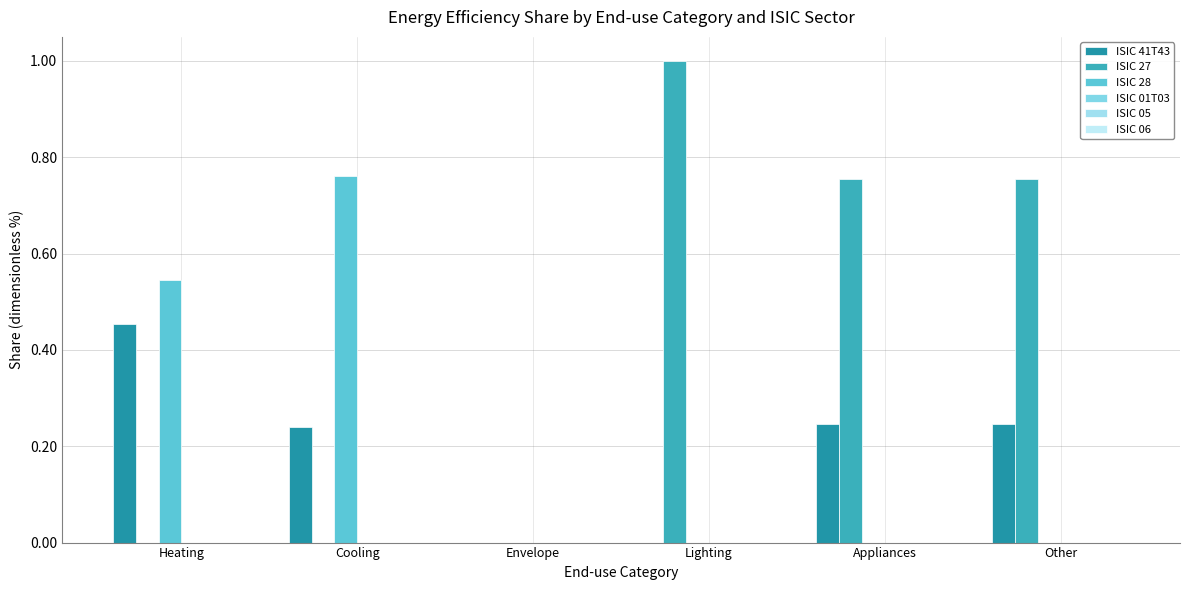

True or false: ISIC 41T43 has a value of 0.3 at Envelope.

False